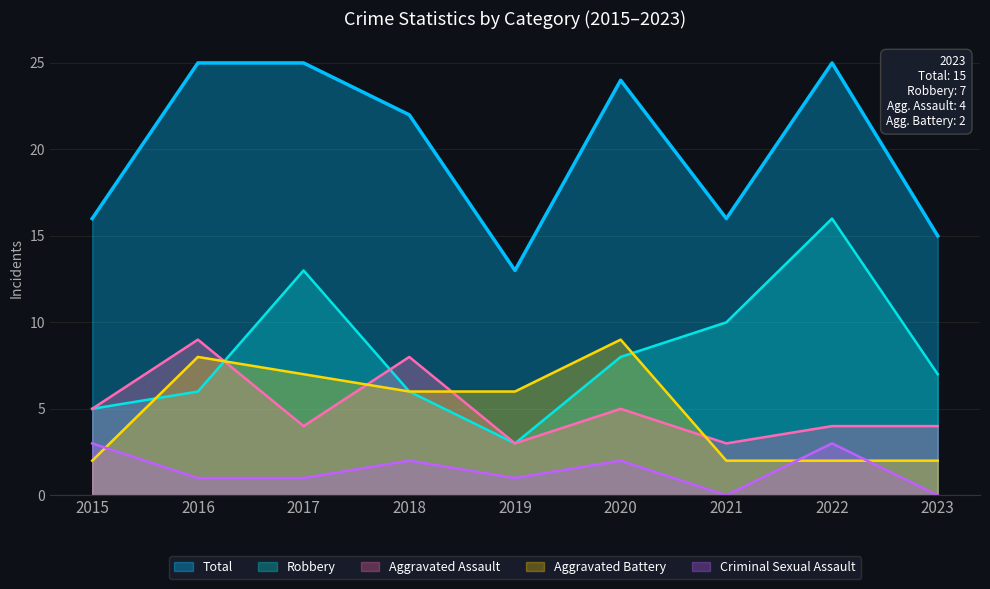

Reading right to left, list all the values displayed in this chart.

Aggravated Assault: 2023=4	2022=4	2021=3	2020=5	2019=3	2018=8	2017=4	2016=9	2015=5
Aggravated Battery: 2023=2	2022=2	2021=2	2020=9	2019=6	2018=6	2017=7	2016=8	2015=2
Criminal Sexual Assault: 2023=0	2022=3	2021=0	2020=2	2019=1	2018=2	2017=1	2016=1	2015=3
Robbery: 2023=7	2022=16	2021=10	2020=8	2019=3	2018=6	2017=13	2016=6	2015=5
Total: 2023=15	2022=25	2021=16	2020=24	2019=13	2018=22	2017=25	2016=25	2015=16